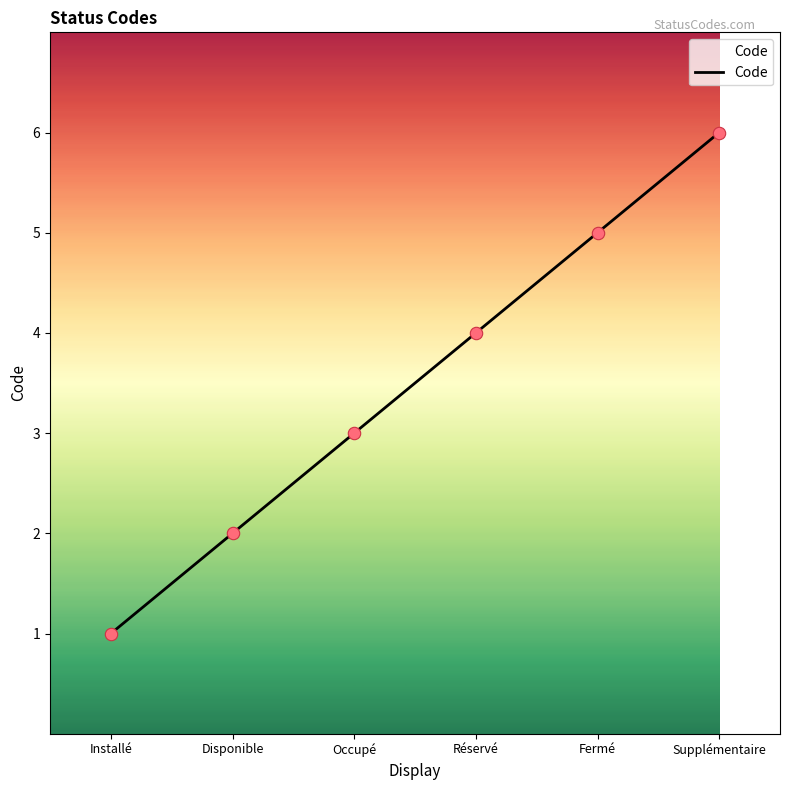

What is the change in value from Fermé to Supplémentaire?

+1